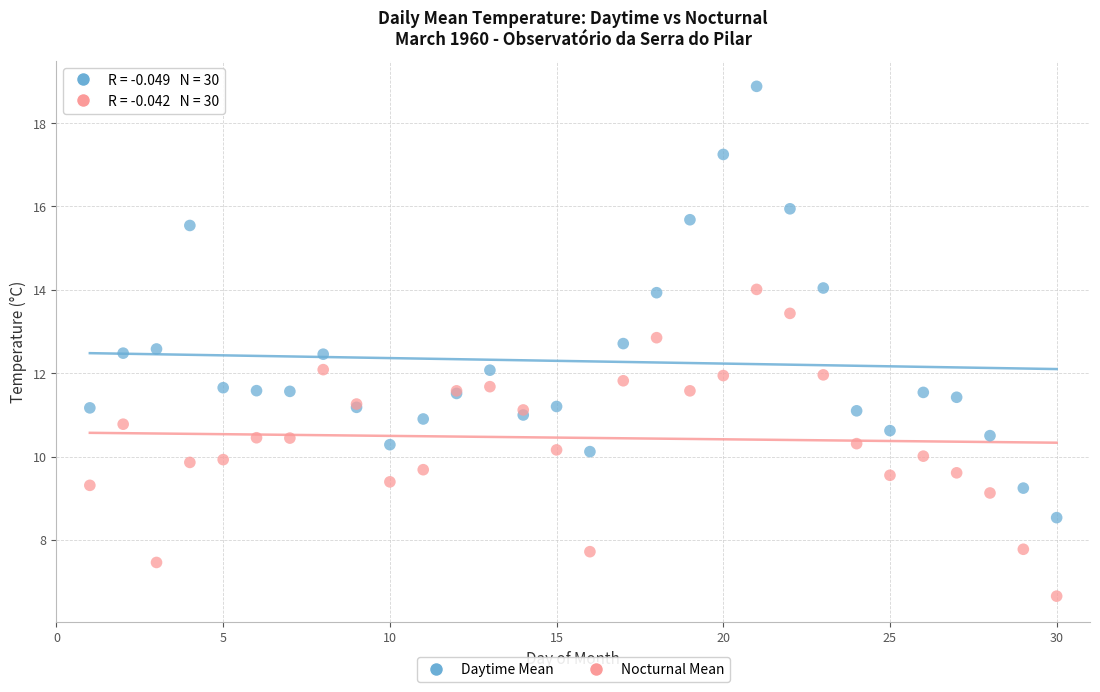

Which series reaches the minimum Y coordinate?

Nocturnal Mean